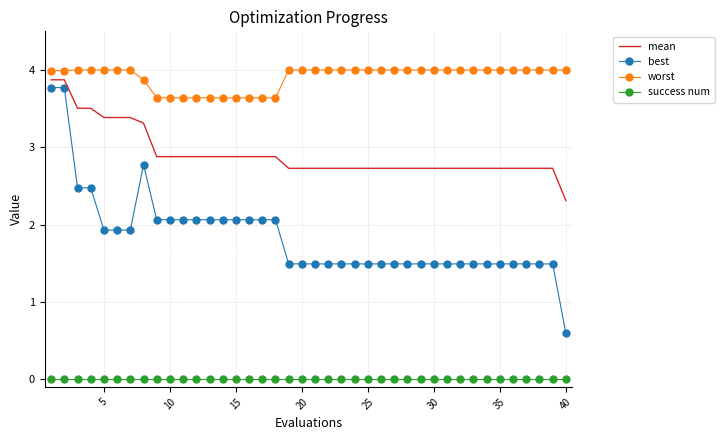

What is the greatest value displayed?

4.0